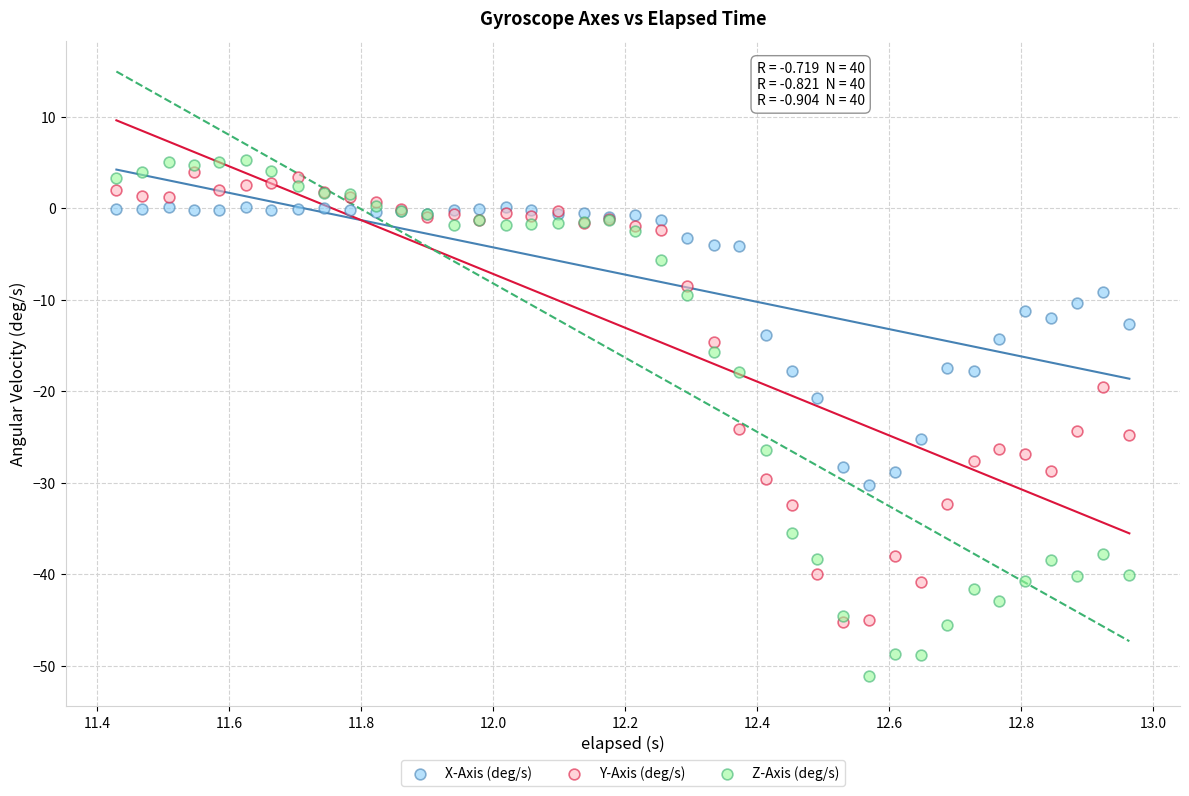

Across all series, what Y value is closest to -22?

-20.8